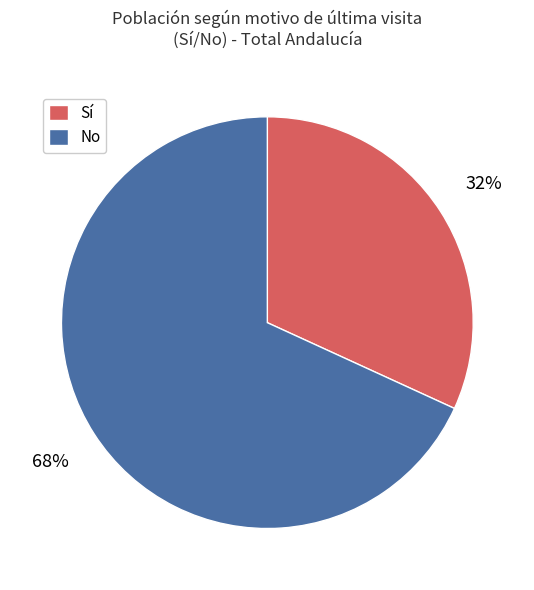

What is the ratio of the value at Sí to the value at No?

0.5